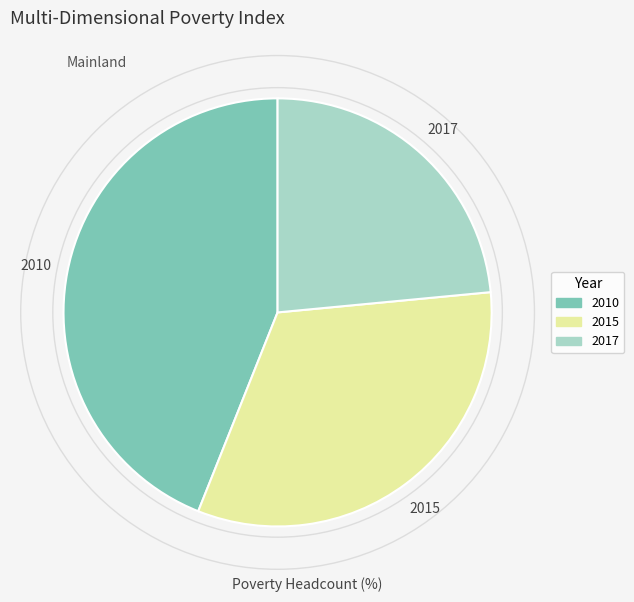

Approximately how many times larger is the value at 2017 compared to 2015?

0.7